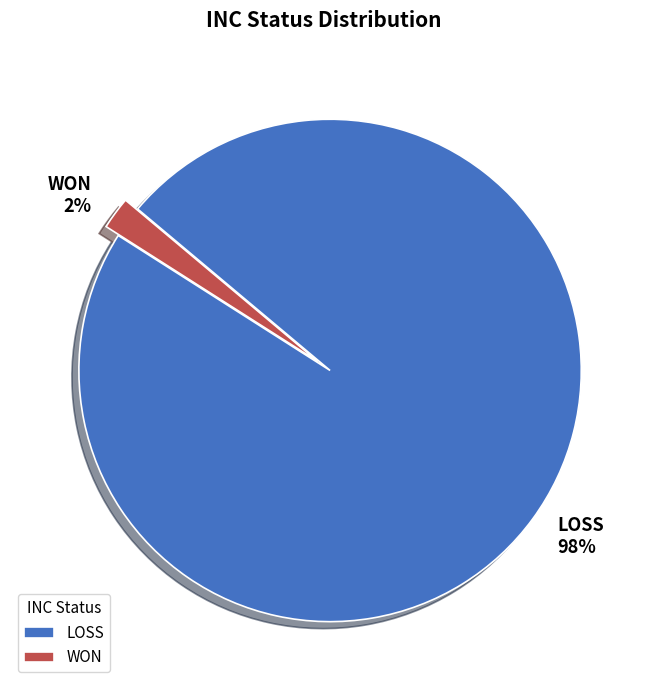

Is the sum of LOSS and WON greater than half?

Yes